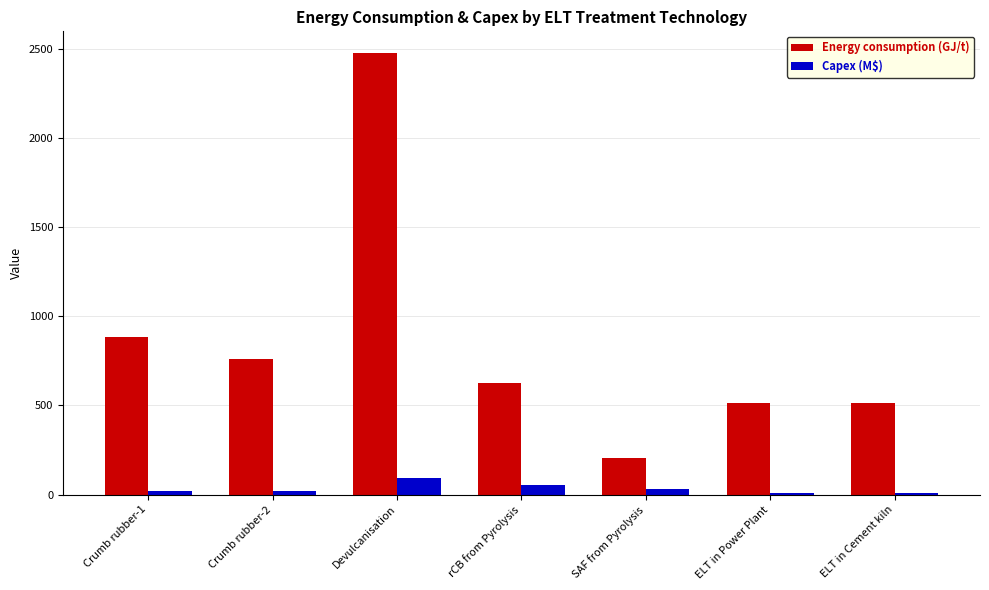

Where does the Capex (M$) series first go above 21?

Crumb rubber-1